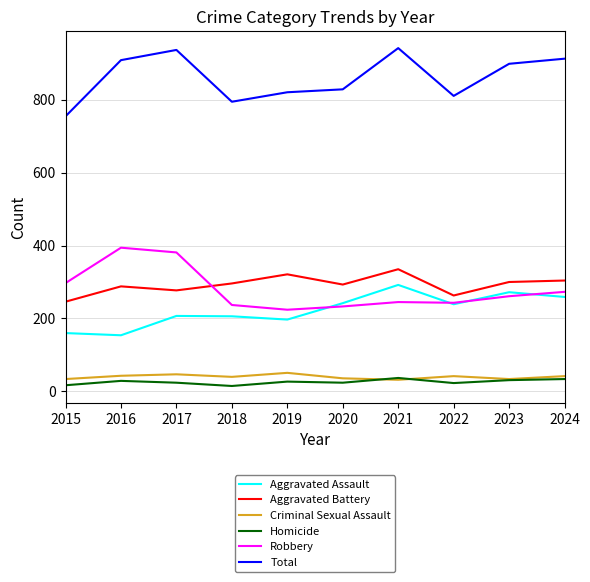

Which series changed the most between 2017 and 2022?

Robbery